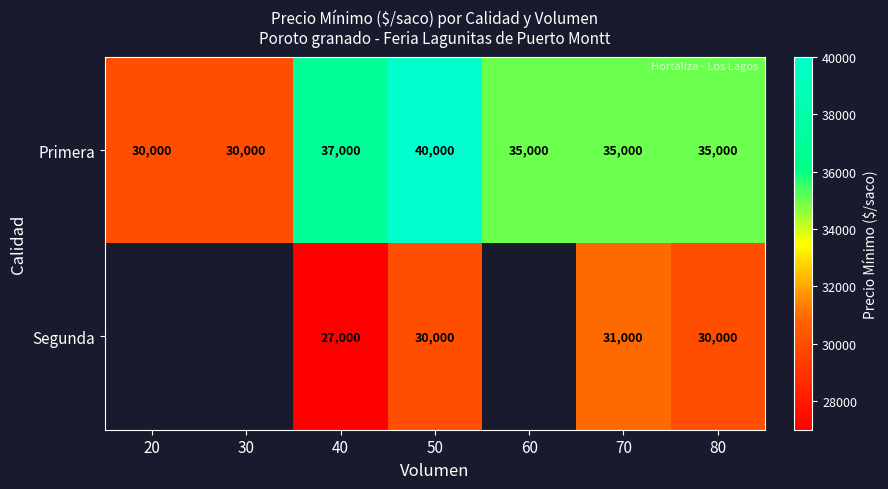

What is the difference between the highest and lowest values at 70?

4000